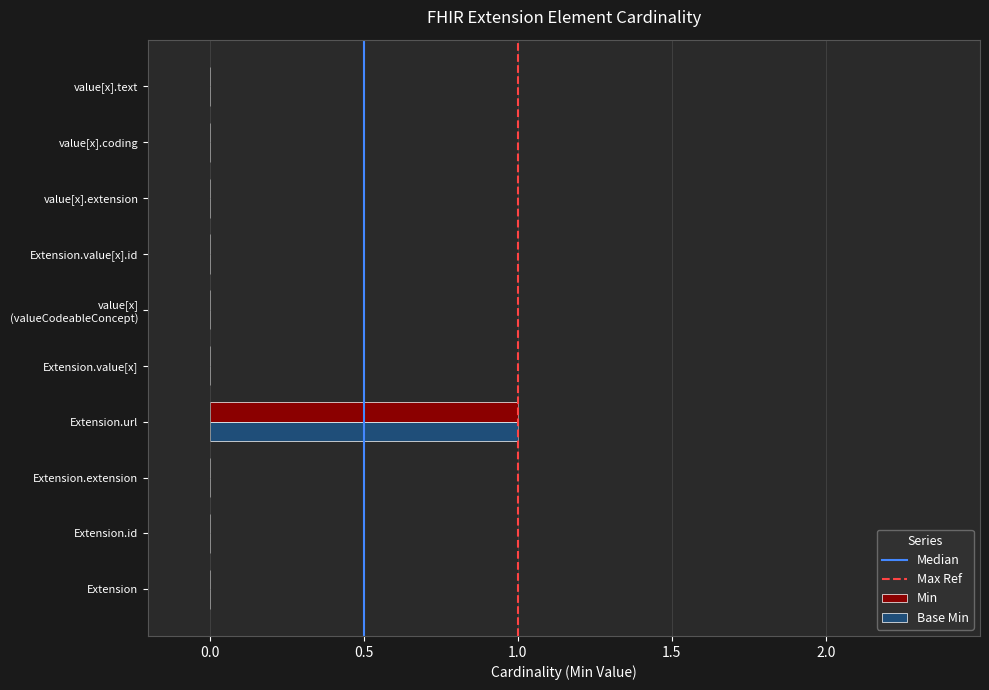

The value of Min at Extension.value[x].id is 1. True or false?

False